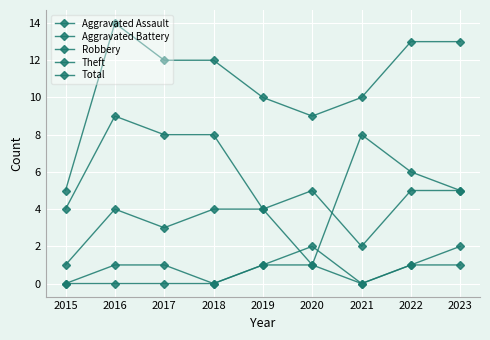

Is it true that Robbery equals 7 at 2023?

False